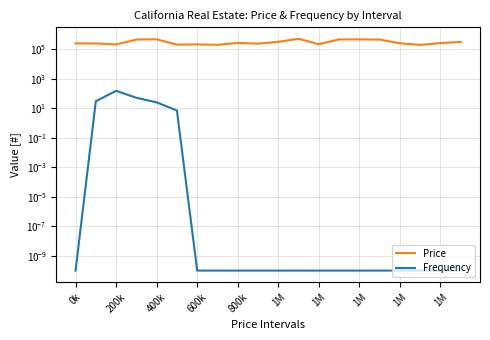

What are all the series names shown in the legend?

Price, Frequency